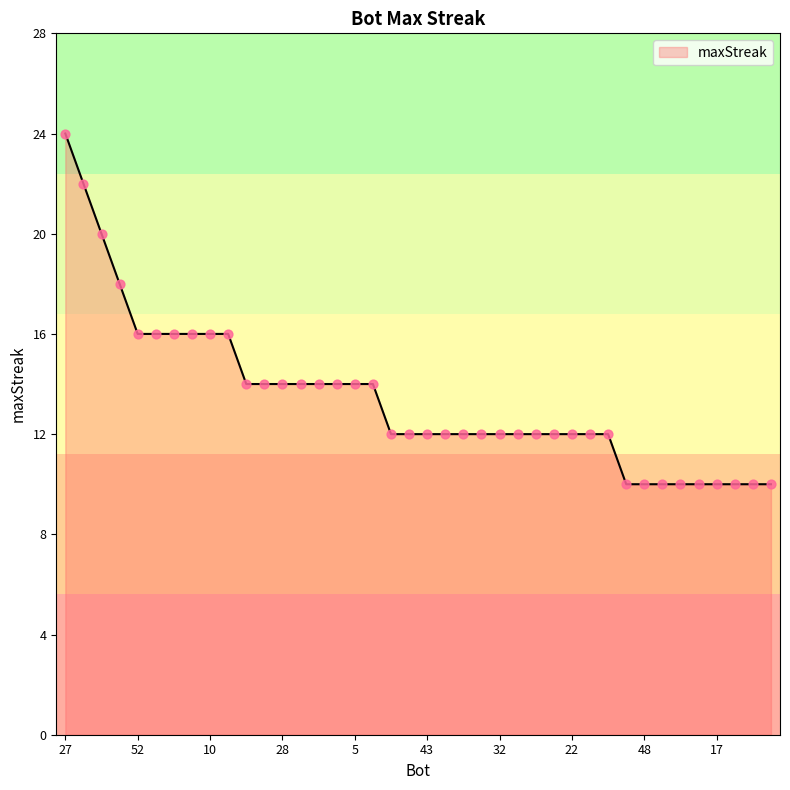

What is the greatest value displayed?

24